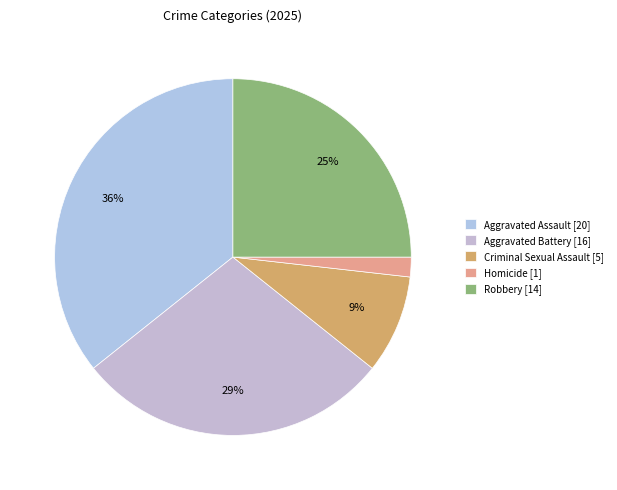

Combined, what portion of the pie is Robbery and Aggravated Assault?

60.7%